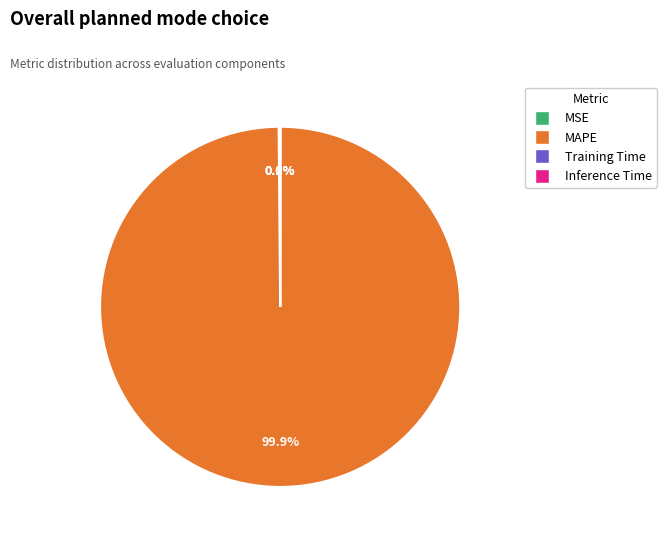

Is there a majority slice in this chart?

Yes